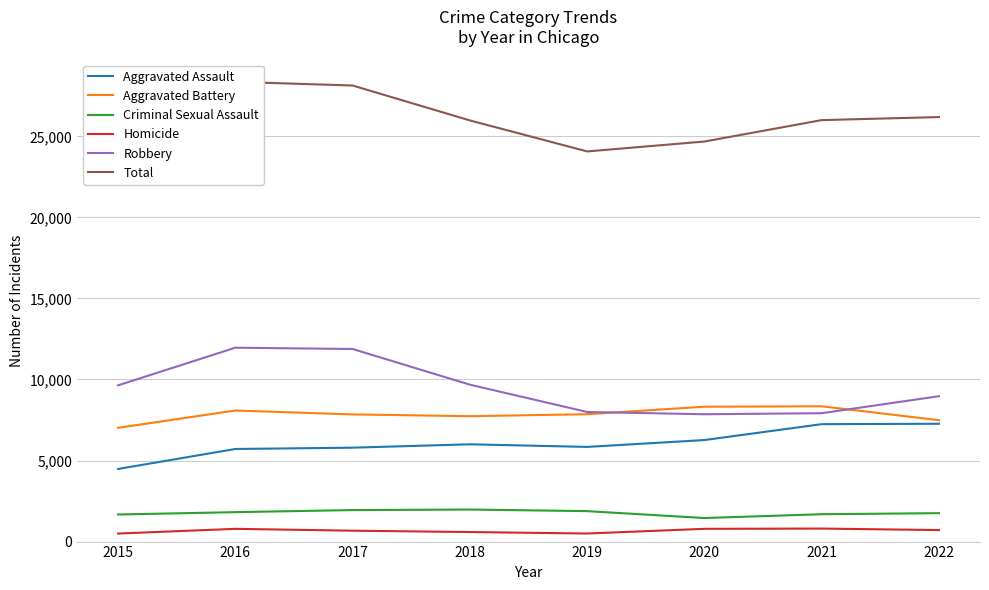

Rank the categories by Aggravated Battery value from highest to lowest.

2021, 2020, 2016, 2019, 2017, 2018, 2022, 2015